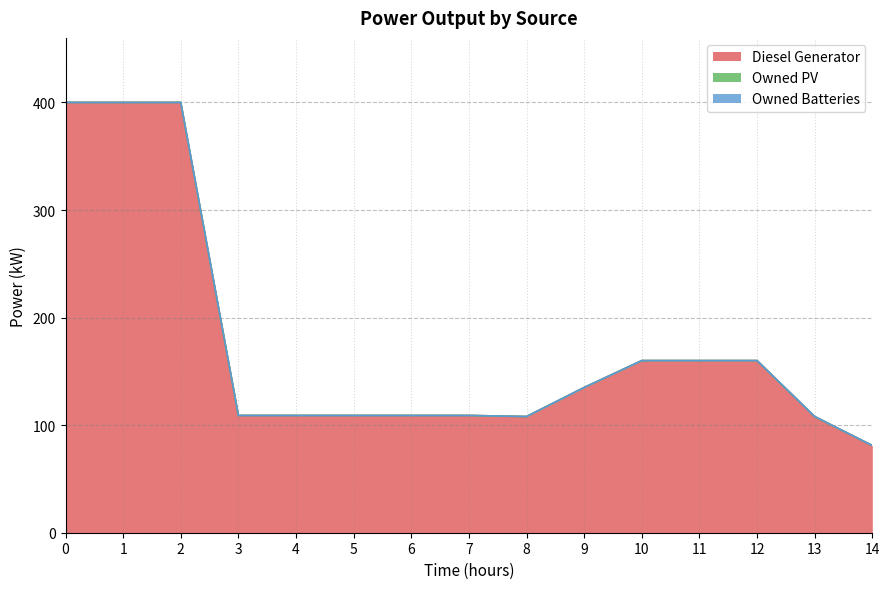

True or false: Owned Batteries and Owned PV cross at least once.

False